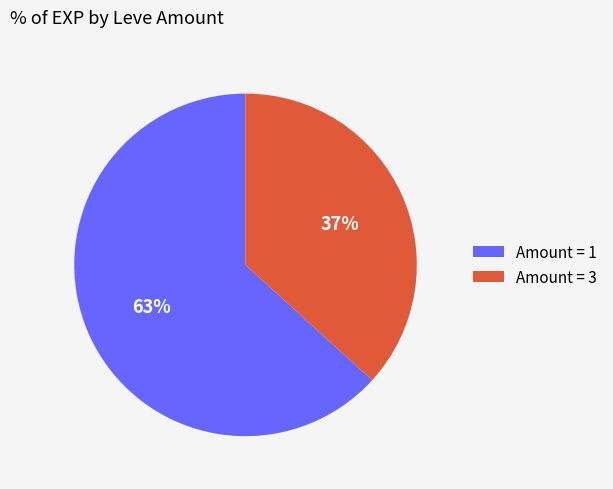

The Amount = 1 slice represents 63% of the pie. True or false?

True